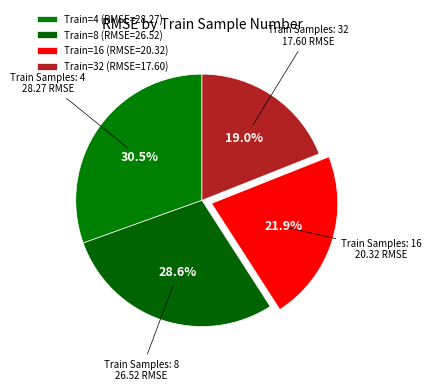

How many segments does this pie chart have?

4